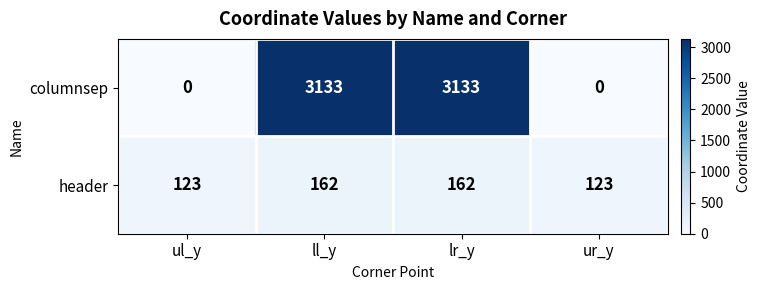

What is the difference between the maximum and second lowest values in the header series?

39